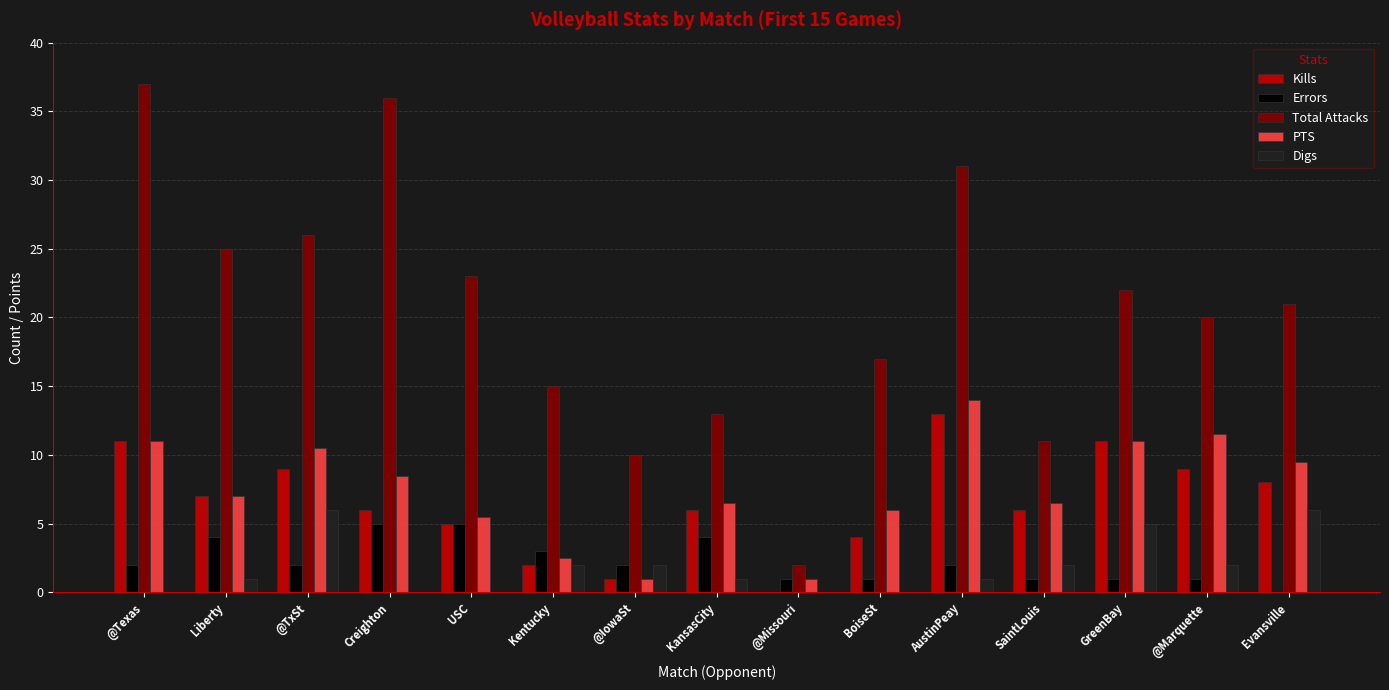

What is the total value across all series at AustinPeay?

61.0